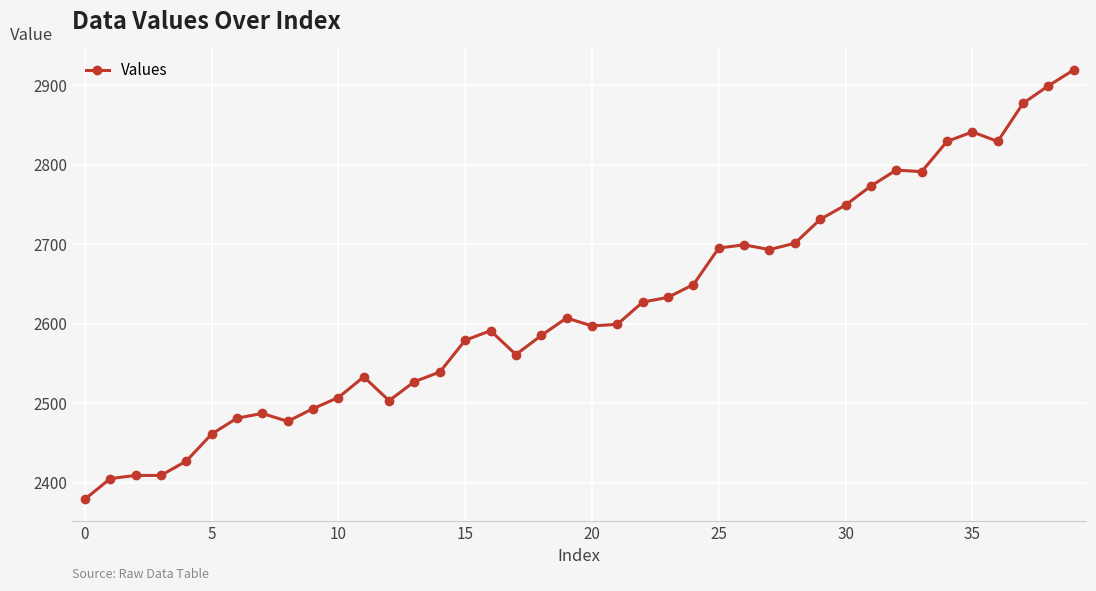

Is this an area chart (filled region under the line)?

No